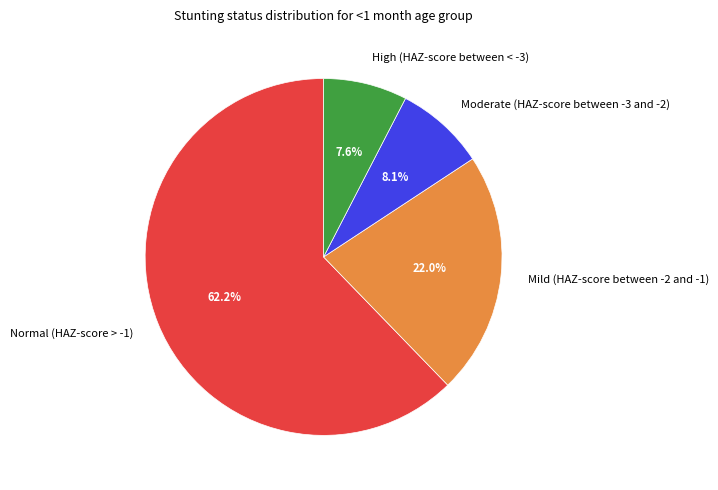

Which category has the biggest portion of the pie?

Normal (HAZ-score > -1)